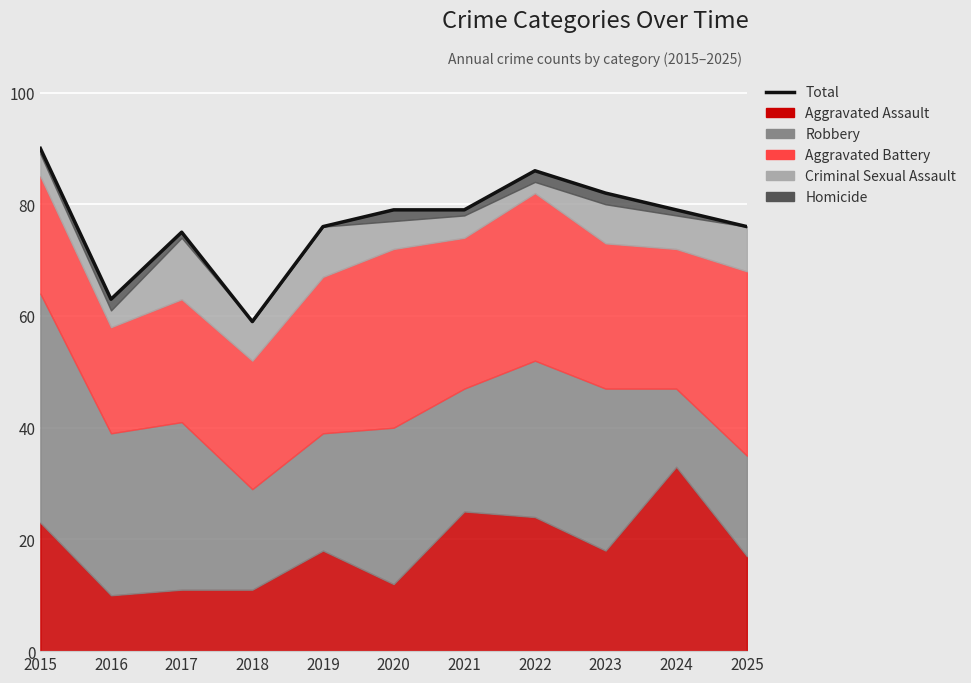

What is the minimum value shown in the chart?

59